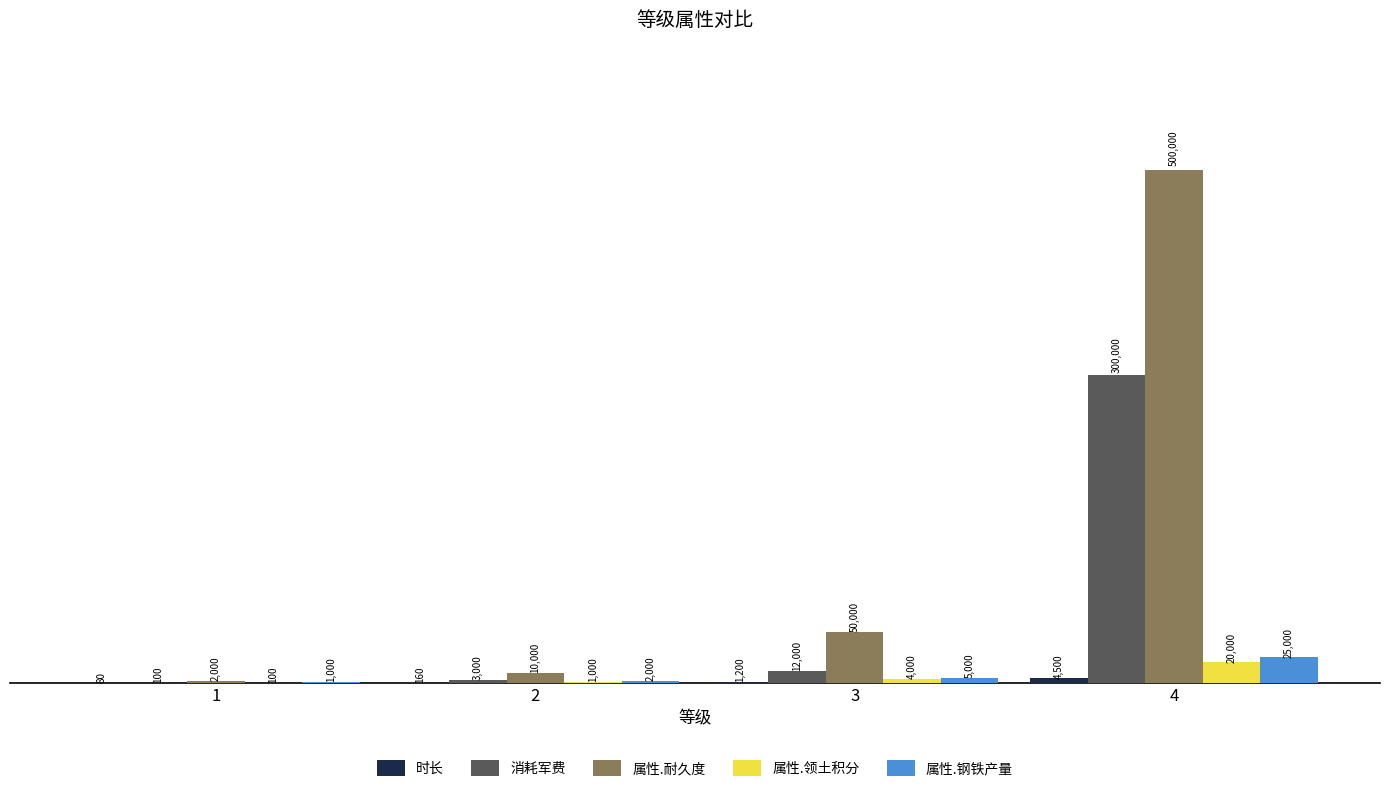

Between 3 and 4, which series saw the biggest shift?

属性.耐久度